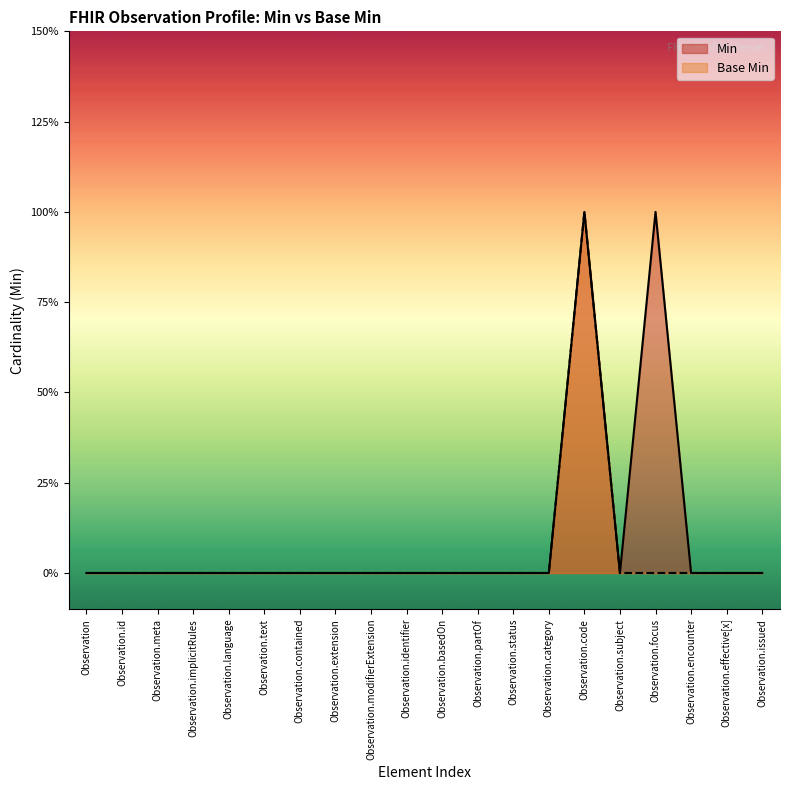

Does the chart display data point markers on the line(s)?

No